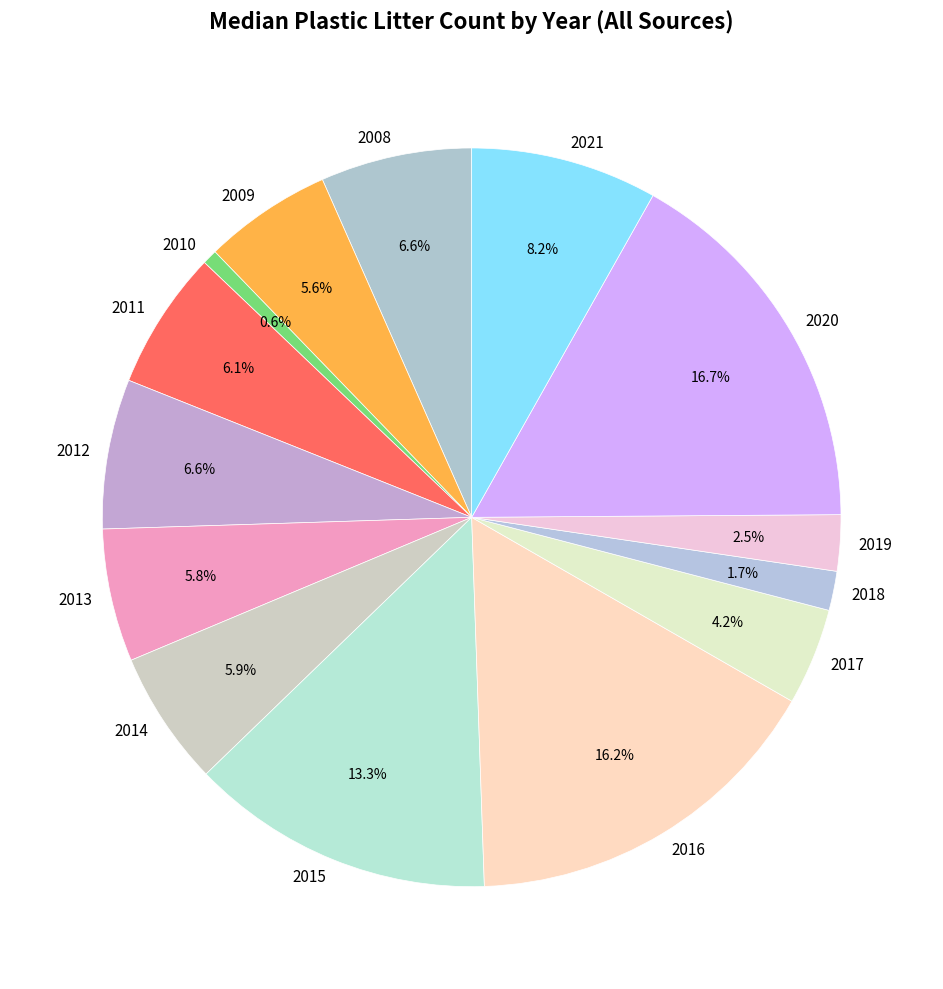

Does any single category account for the majority?

No